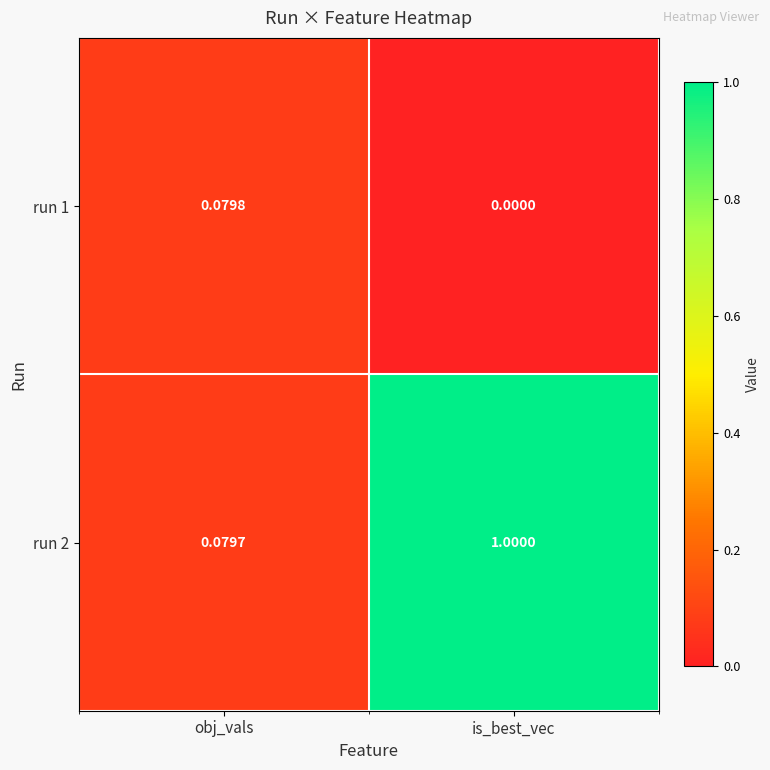

What is the difference between the highest and lowest values at is_best_vec?

1.0